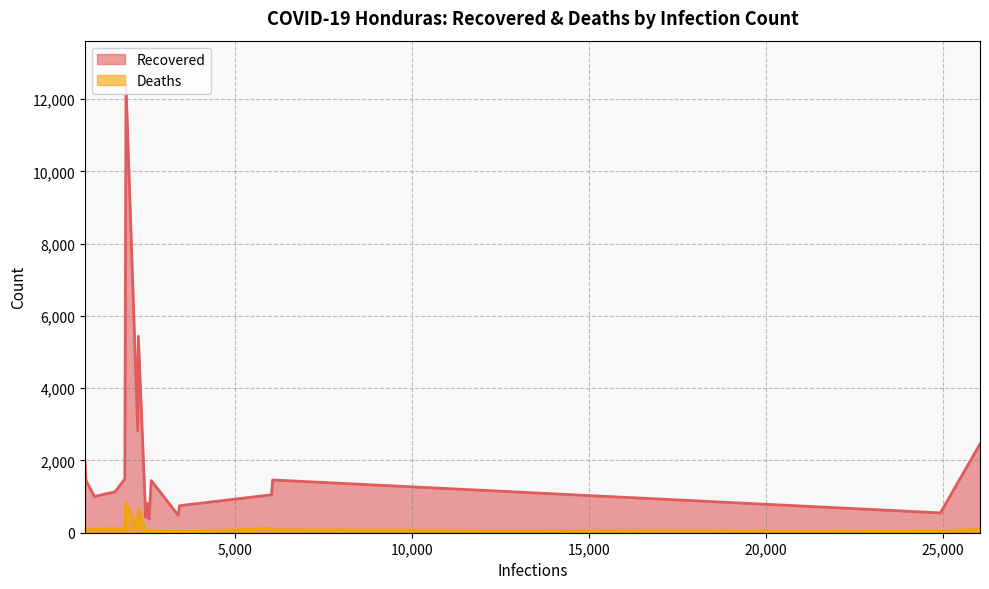

What is the sum of all Deaths values?

2617